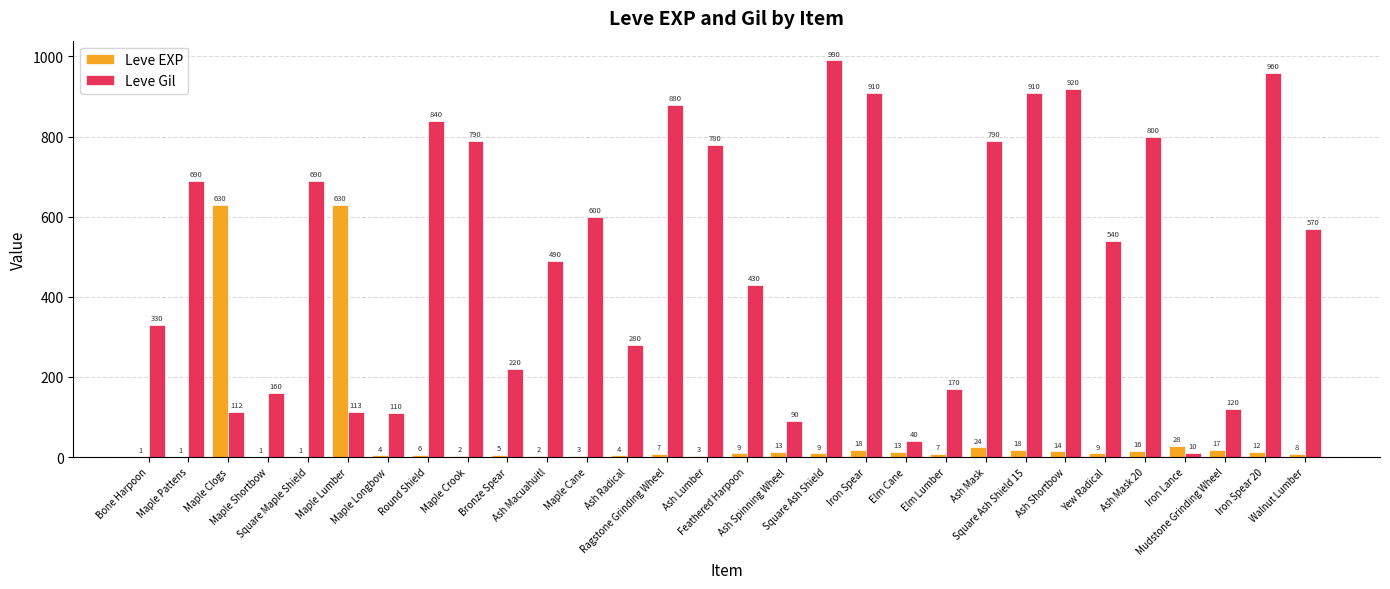

At which label does Leve EXP first exceed 9?

Maple Clogs